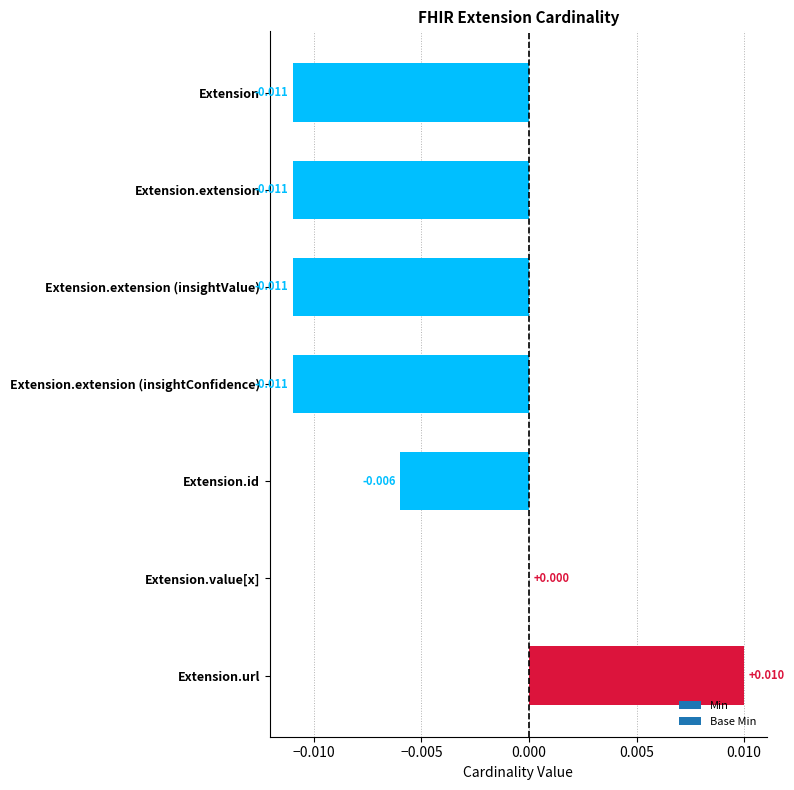

How many data points does each series have?

7